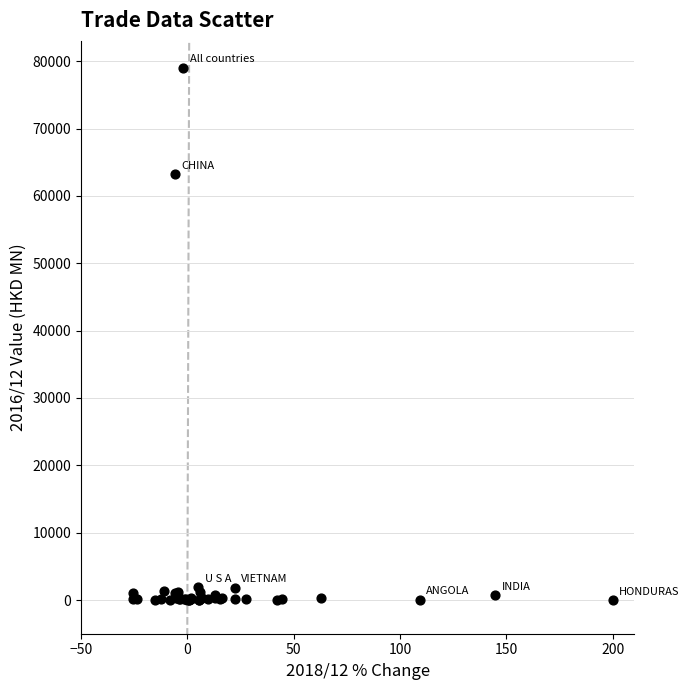

What Y value in the scatter plot is closest to 39528?

63212.4